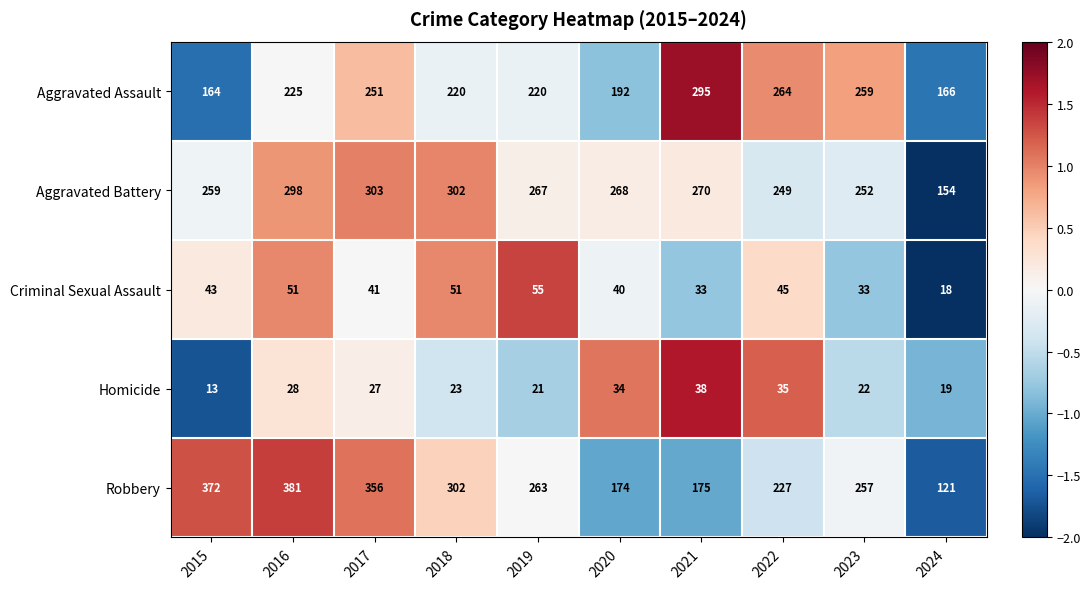

The value of Aggravated Battery at 2024 is 154. True or false?

True